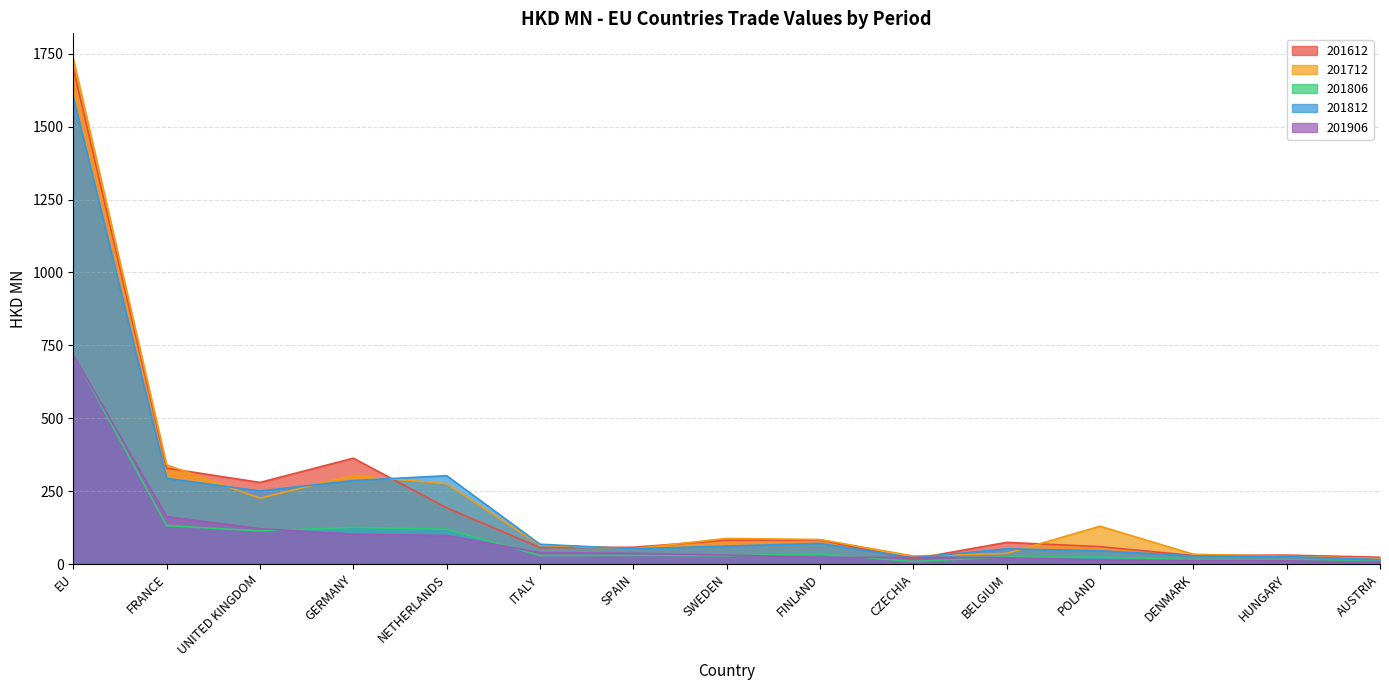

How many data points in 201806 are less than 29?

7